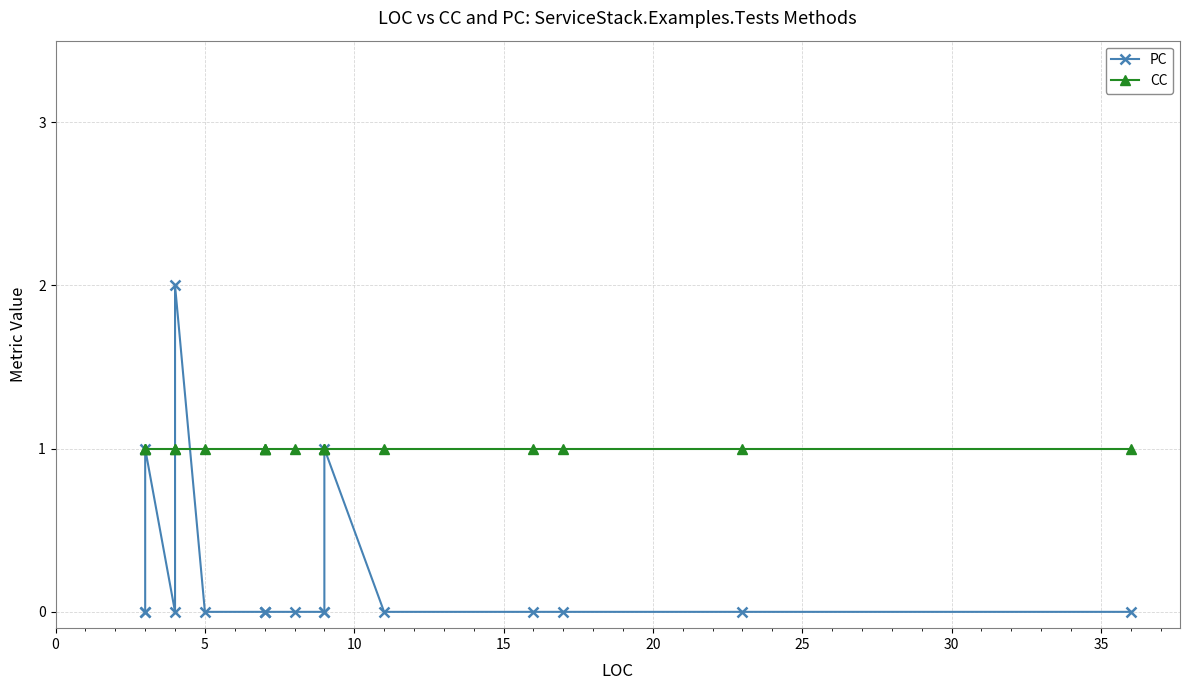

What is the sum of all PC values?

4